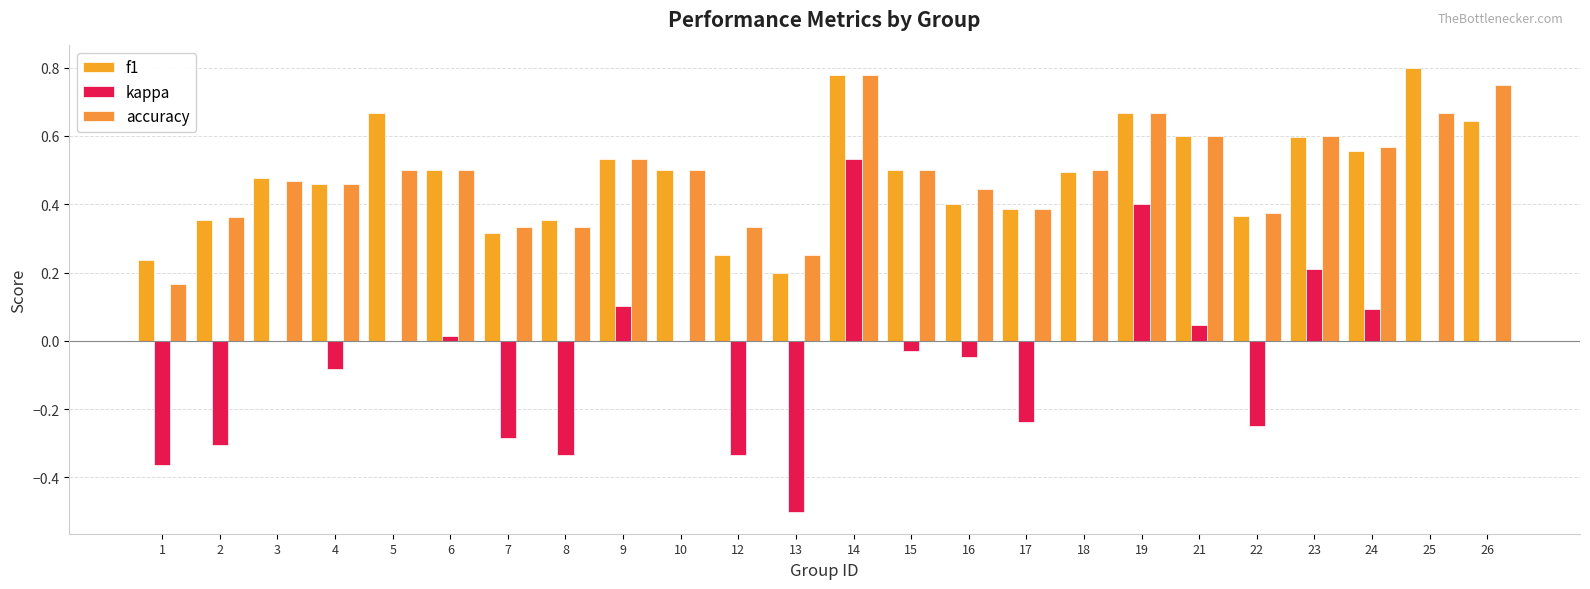

What are all the series names shown in the legend?

f1, kappa, accuracy